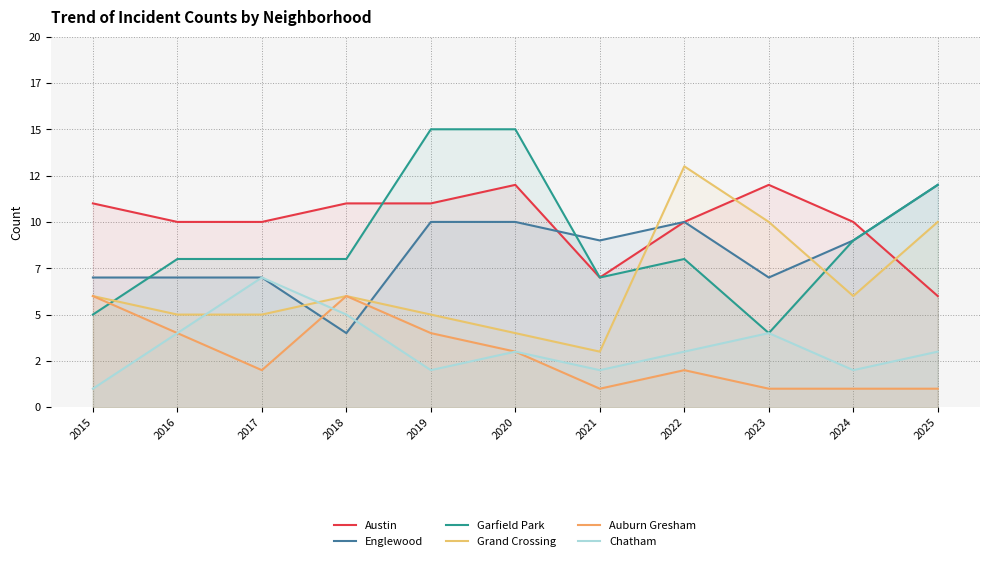

At 2019, list the series in order from largest to smallest.

Garfield Park, Austin, Englewood, Grand Crossing, Auburn Gresham, Chatham